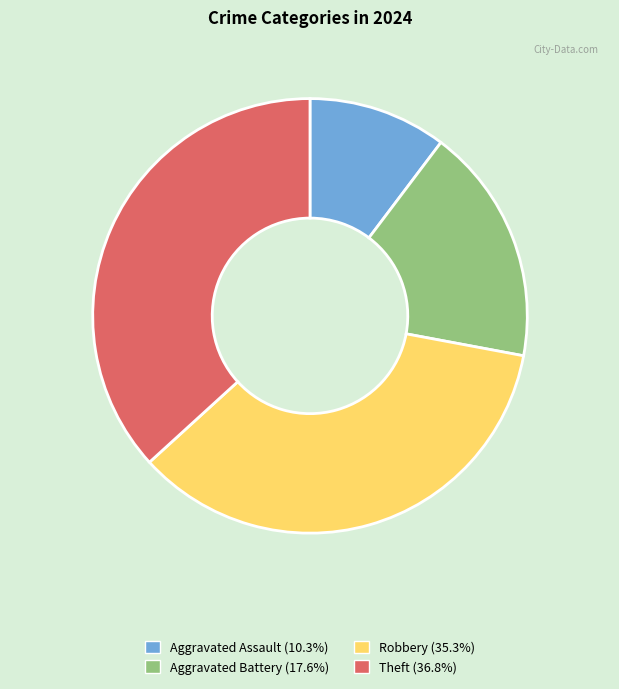

Is it true that Robbery is 35% of the pie?

True